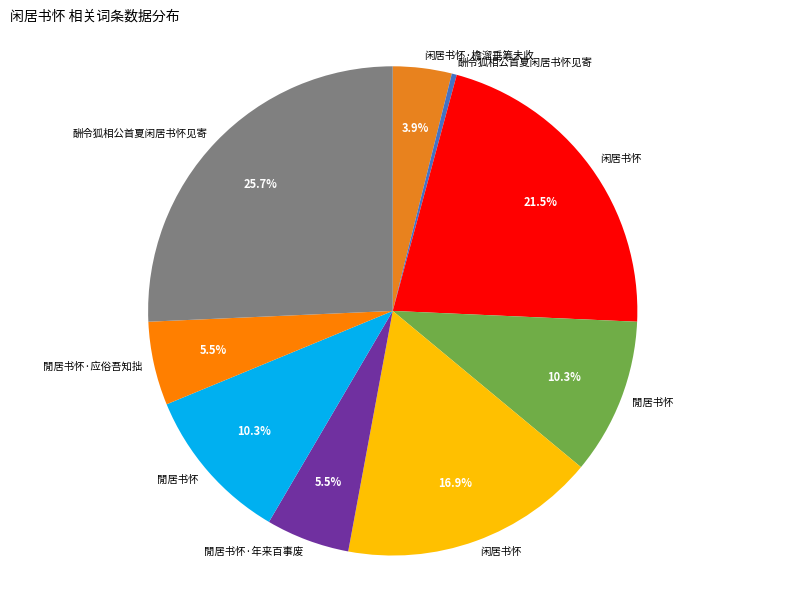

Count the number of slices in the pie.

9